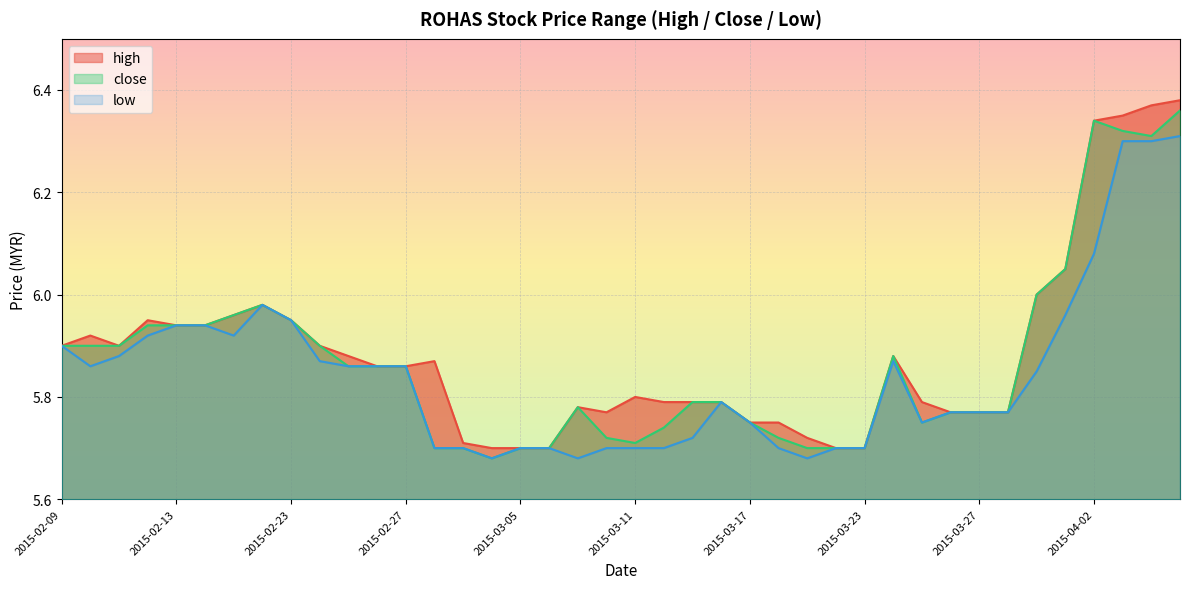

Reading left to right, extract all data points from this chart.

high: 2015-02-09=5.9	2015-02-10=5.9	2015-02-11=5.9	2015-02-12=6.0	2015-02-13=5.9	2015-02-16=5.9	2015-02-17=6.0	2015-02-18=6.0	2015-02-23=6.0	2015-02-24=5.9	2015-02-25=5.9	2015-02-26=5.9	2015-02-27=5.9	2015-03-02=5.9	2015-03-03=5.7	2015-03-04=5.7	2015-03-05=5.7	2015-03-06=5.7	2015-03-09=5.8	2015-03-10=5.8	2015-03-11=5.8	2015-03-12=5.8	2015-03-13=5.8	2015-03-16=5.8	2015-03-17=5.8	2015-03-18=5.8	2015-03-19=5.7	2015-03-20=5.7	2015-03-23=5.7	2015-03-24=5.9	2015-03-25=5.8	2015-03-26=5.8	2015-03-27=5.8	2015-03-30=5.8	2015-03-31=6.0	2015-04-01=6.0	2015-04-02=6.3	2015-04-03=6.3	2015-04-06=6.4	2015-04-07=6.4
close: 2015-02-09=5.9	2015-02-10=5.9	2015-02-11=5.9	2015-02-12=5.9	2015-02-13=5.9	2015-02-16=5.9	2015-02-17=6.0	2015-02-18=6.0	2015-02-23=6.0	2015-02-24=5.9	2015-02-25=5.9	2015-02-26=5.9	2015-02-27=5.9	2015-03-02=5.7	2015-03-03=5.7	2015-03-04=5.7	2015-03-05=5.7	2015-03-06=5.7	2015-03-09=5.8	2015-03-10=5.7	2015-03-11=5.7	2015-03-12=5.7	2015-03-13=5.8	2015-03-16=5.8	2015-03-17=5.8	2015-03-18=5.7	2015-03-19=5.7	2015-03-20=5.7	2015-03-23=5.7	2015-03-24=5.9	2015-03-25=5.8	2015-03-26=5.8	2015-03-27=5.8	2015-03-30=5.8	2015-03-31=6.0	2015-04-01=6.0	2015-04-02=6.3	2015-04-03=6.3	2015-04-06=6.3	2015-04-07=6.4
low: 2015-02-09=5.9	2015-02-10=5.9	2015-02-11=5.9	2015-02-12=5.9	2015-02-13=5.9	2015-02-16=5.9	2015-02-17=5.9	2015-02-18=6.0	2015-02-23=6.0	2015-02-24=5.9	2015-02-25=5.9	2015-02-26=5.9	2015-02-27=5.9	2015-03-02=5.7	2015-03-03=5.7	2015-03-04=5.7	2015-03-05=5.7	2015-03-06=5.7	2015-03-09=5.7	2015-03-10=5.7	2015-03-11=5.7	2015-03-12=5.7	2015-03-13=5.7	2015-03-16=5.8	2015-03-17=5.8	2015-03-18=5.7	2015-03-19=5.7	2015-03-20=5.7	2015-03-23=5.7	2015-03-24=5.9	2015-03-25=5.8	2015-03-26=5.8	2015-03-27=5.8	2015-03-30=5.8	2015-03-31=5.8	2015-04-01=6.0	2015-04-02=6.1	2015-04-03=6.3	2015-04-06=6.3	2015-04-07=6.3